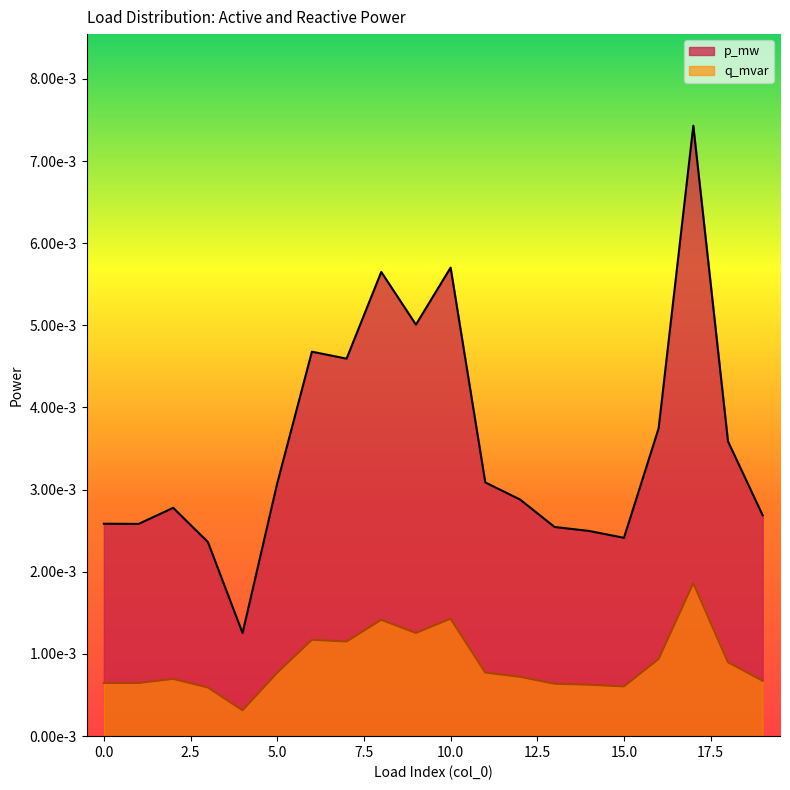

The value of p_mw at 12 is 0.0. True or false?

False